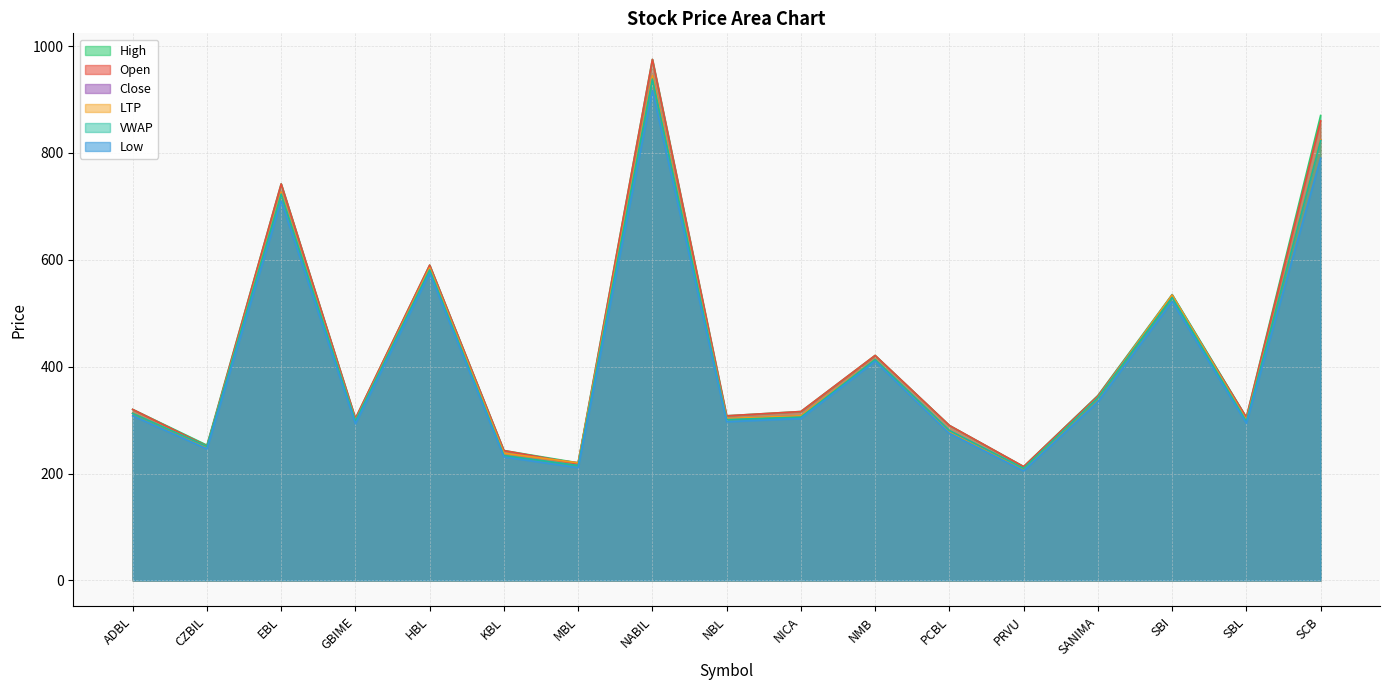

What are all the series names shown in the legend?

Open, High, Low, Close, LTP, VWAP